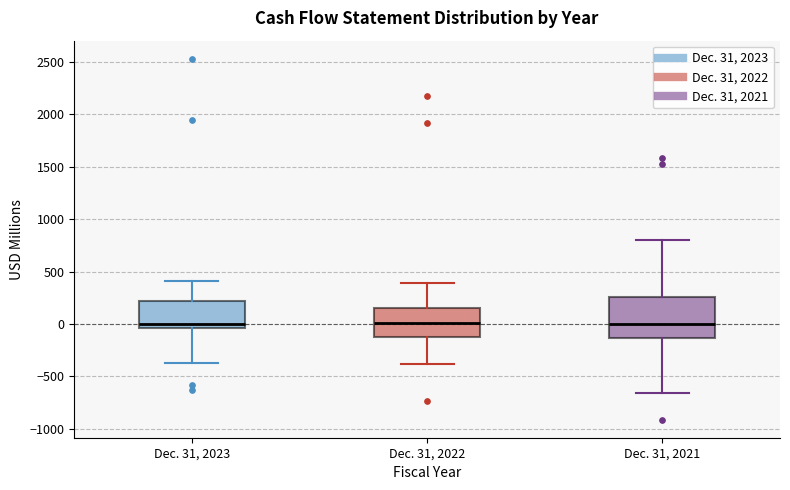

Comparing the boxes themselves (not the whiskers), which one is the tallest?

Dec. 31, 2021